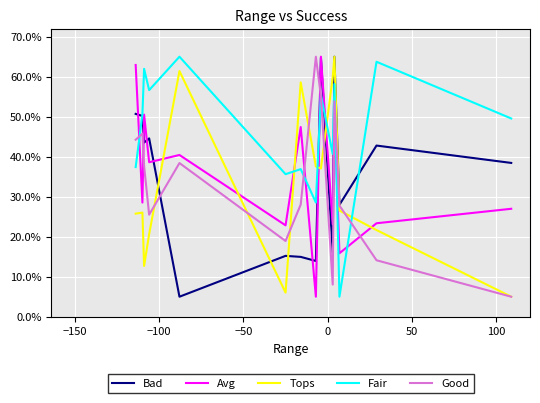

What is the minimum value for Tops?

0.1